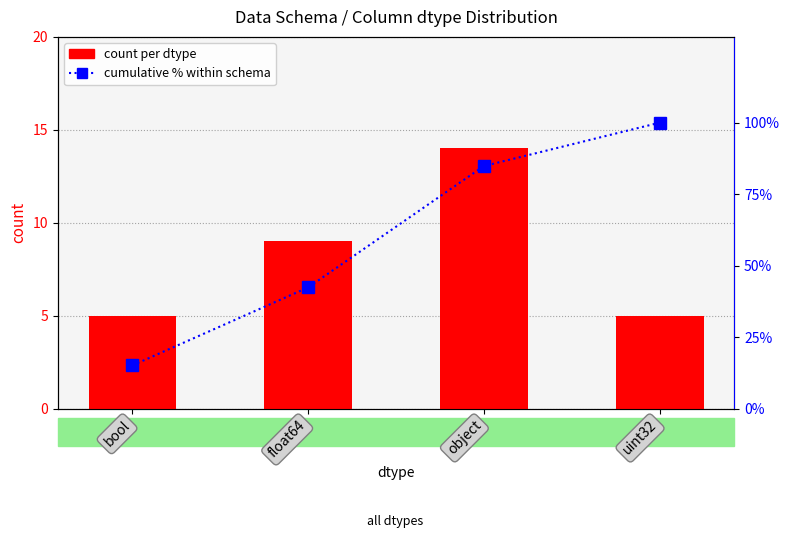

Reading left to right, list all the values displayed in this chart.

count per dtype: bool=5.0	float64=9.0	object=14.0	uint32=5.0
cumulative %: bool=15.2	float64=42.4	object=84.8	uint32=100.0